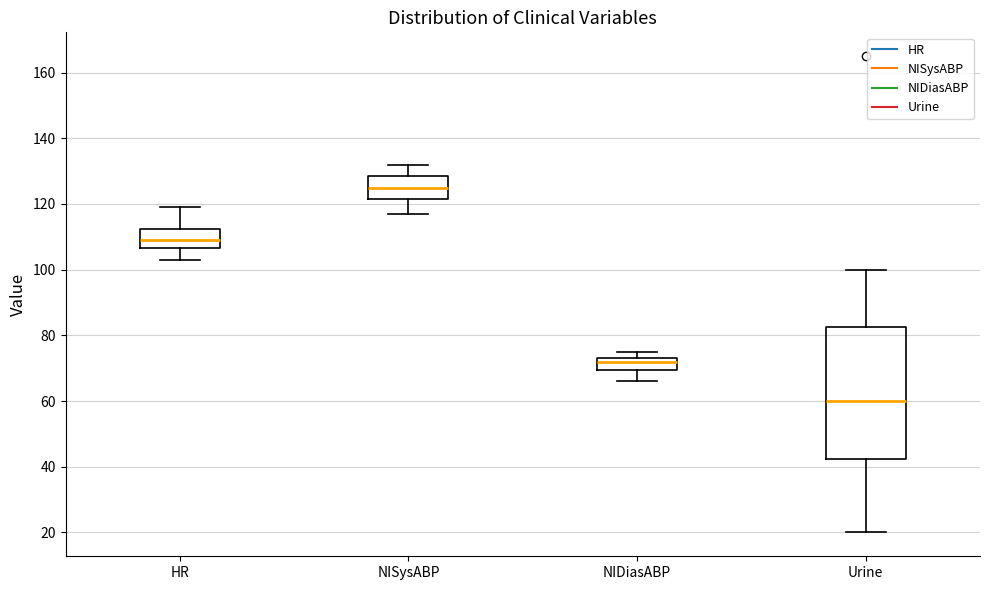

Reading left to right, transcribe this box plot: for each box, give where its median line is, the range the box spans, and where its two whiskers end, as read against the y-axis. The values are not printed on the chart, so give them approximately, as read against the axis.

HR: median 110, box 106 to 112, whiskers 104 to 120
NISysABP: median 126, box 122 to 128, whiskers 118 to 132
NIDiasABP: median 72, box 70 to 74, whiskers 66 to 76
Urine: median 60, box 42 to 82, whiskers 20 to 100